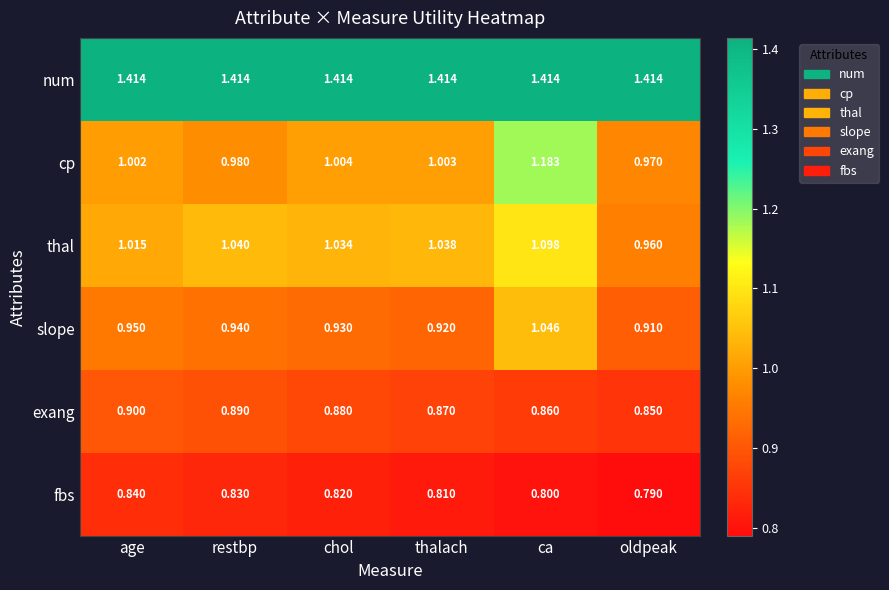

List the labels in order of cp value, largest first.

ca, chol, thalach, age, restbp, oldpeak